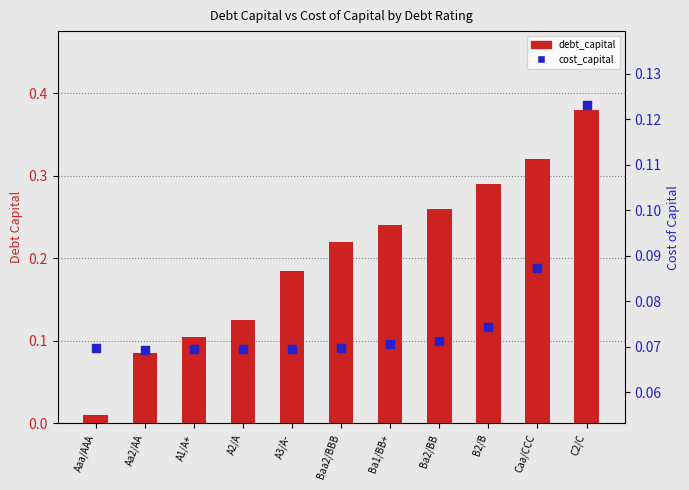

Is the value of cost_capital at Caa/CCC greater than the value of debt_capital at B2/B?

No